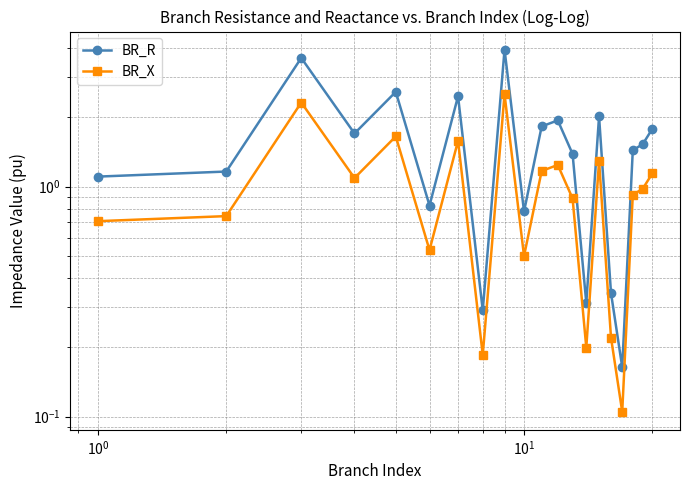

How many data points in BR_R are above 1?

14